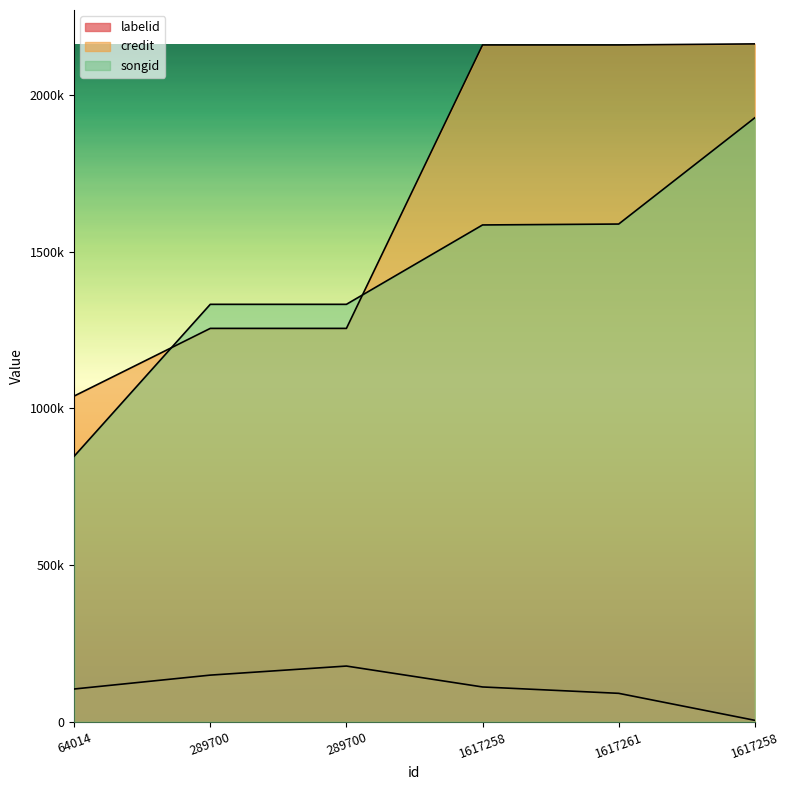

Where does the songid series first go above 1585315?

1617261